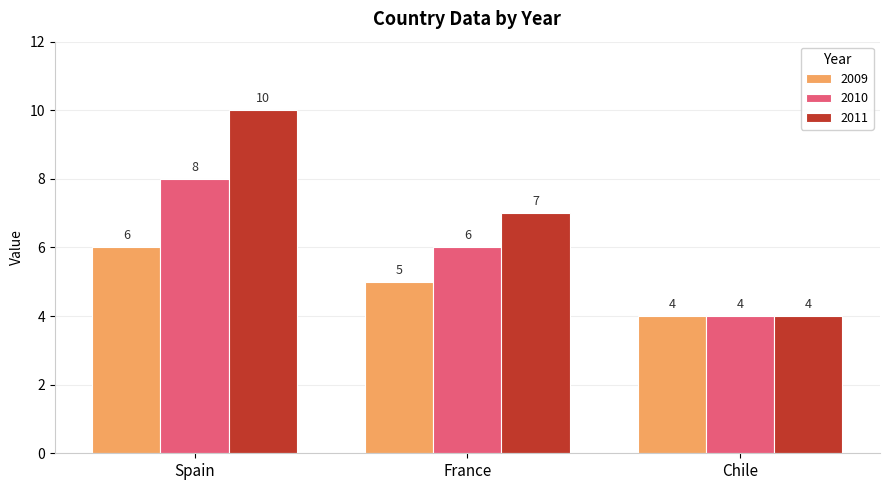

Reading left to right, extract all data points from this chart.

2009: 6	5	4
2010: 8	6	4
2011: 10	7	4